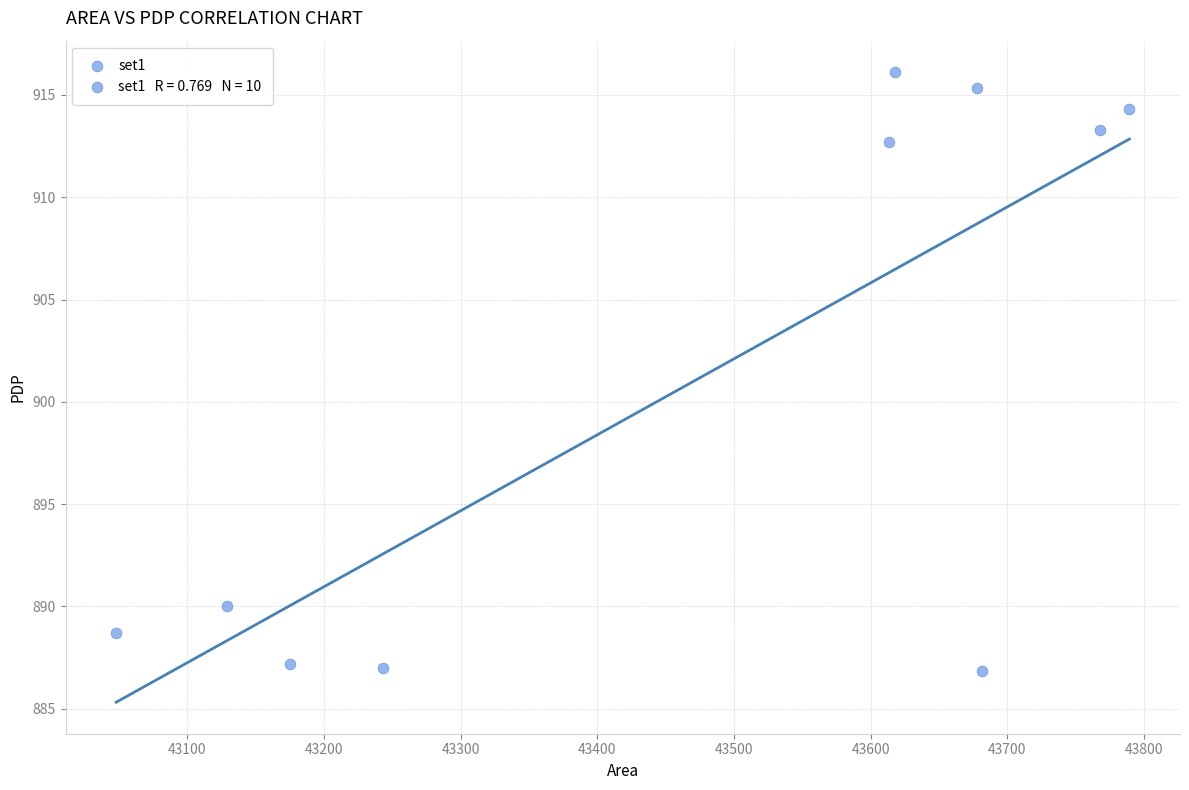

What is the range of Y values (max minus min)?

29.3